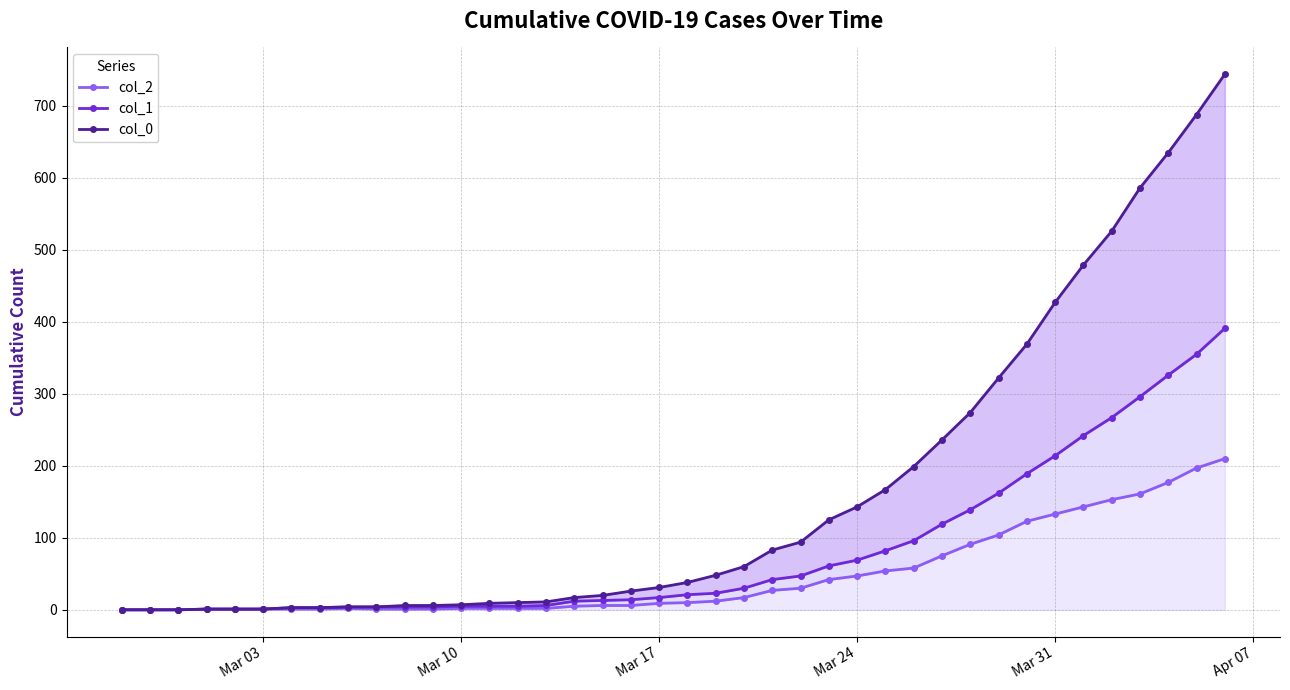

What position from the left is Mar 17?

3